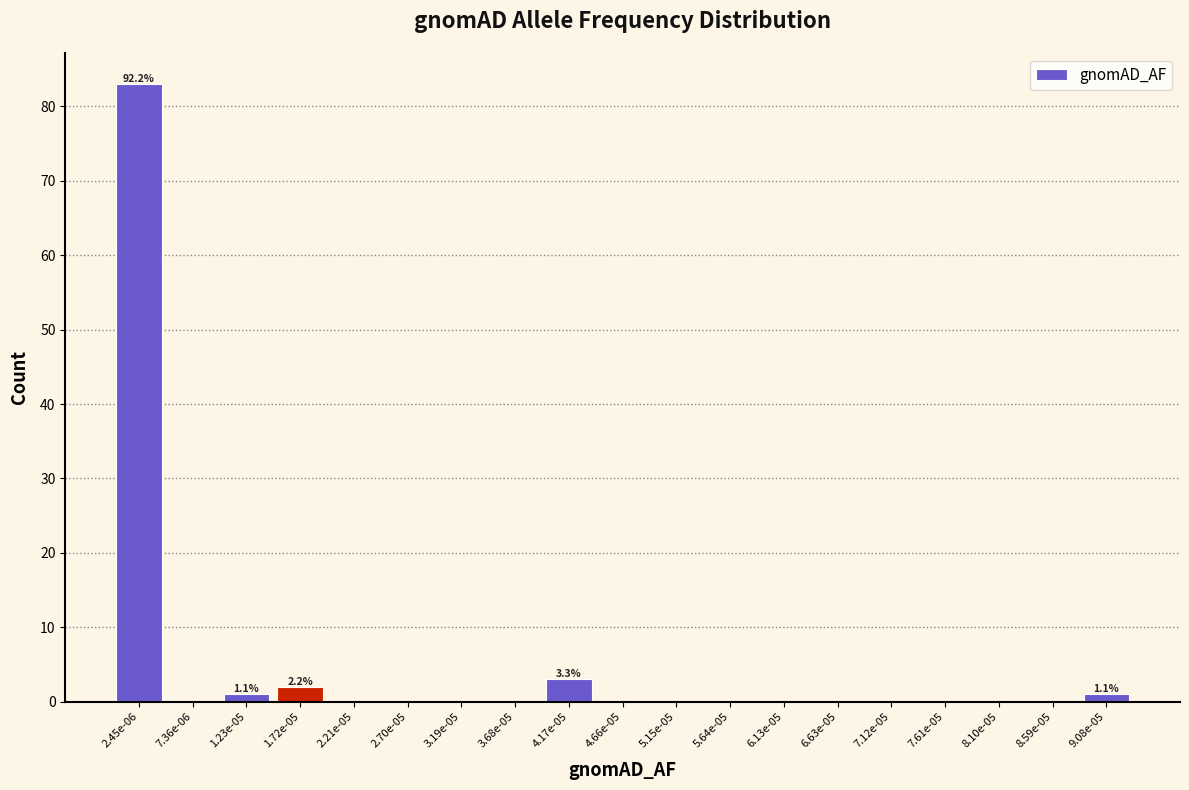

Reading left to right, what are all the values shown in this chart?

2.45e-06=83	7.36e-06=0	1.23e-05=1	1.72e-05=2	2.21e-05=0	2.70e-05=0	3.19e-05=0	3.68e-05=0	4.17e-05=3	4.66e-05=0	5.15e-05=0	5.64e-05=0	6.13e-05=0	6.63e-05=0	7.12e-05=0	7.61e-05=0	8.10e-05=0	8.59e-05=0	9.08e-05=1